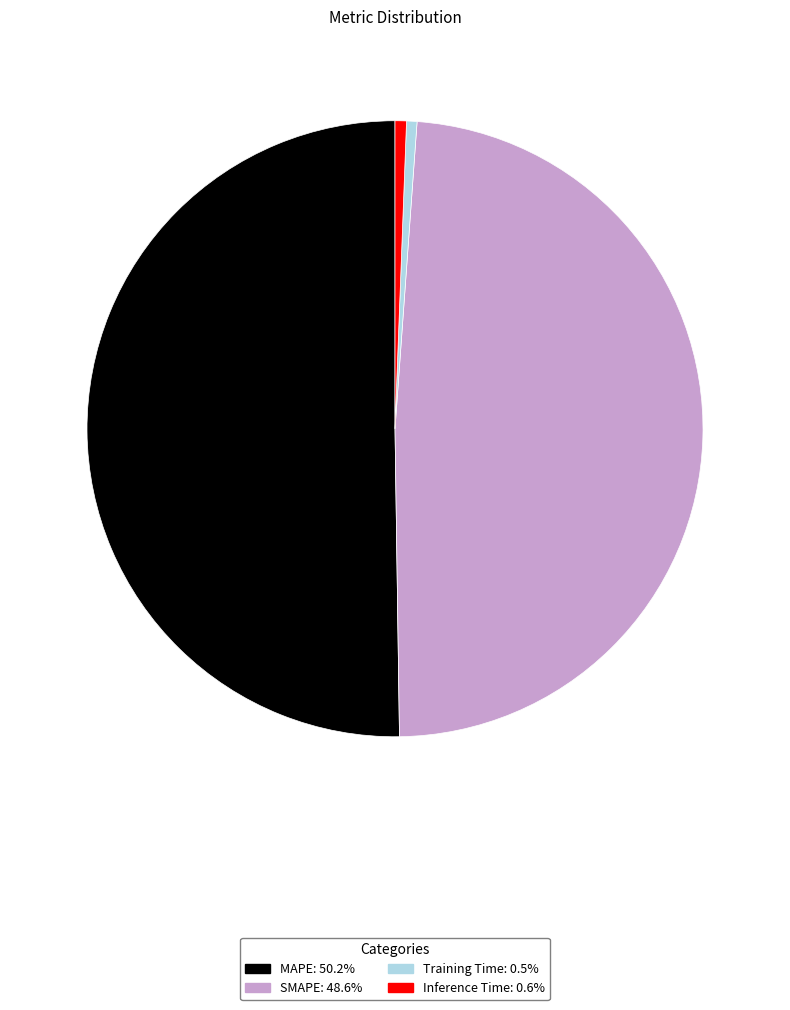

How many slices are in this pie chart?

4